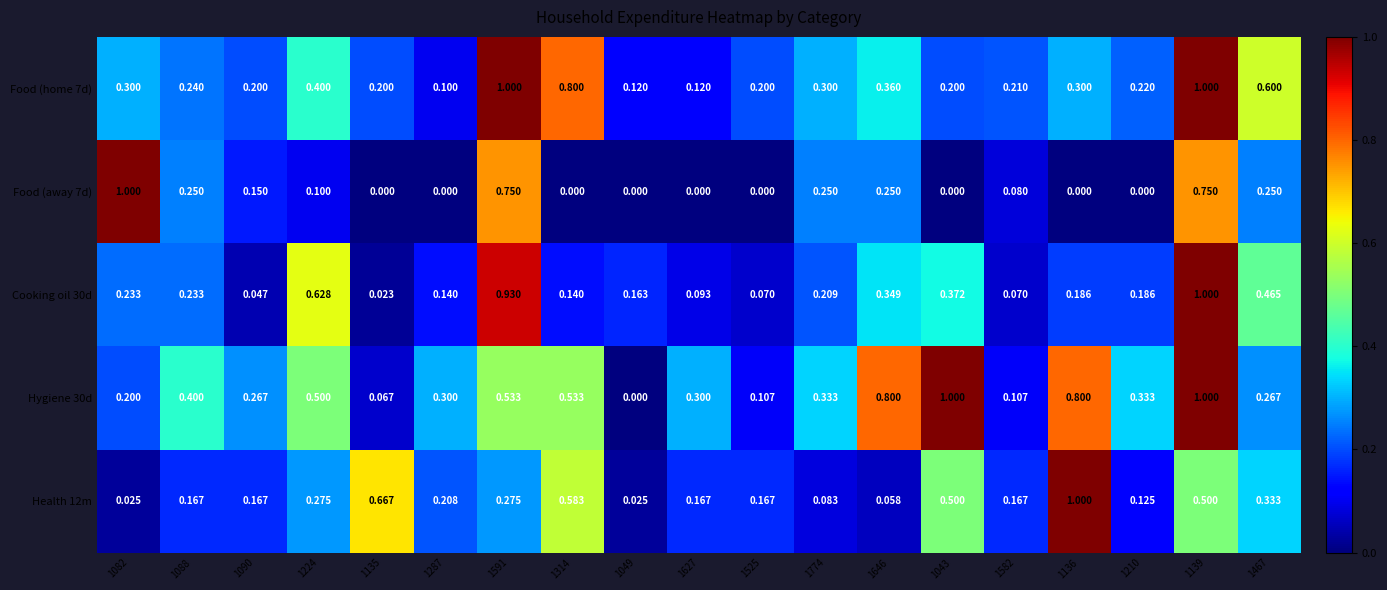

Is the value of Cooking oil 30d at 1135 greater than the value of Hygiene 30d at 1139?

No